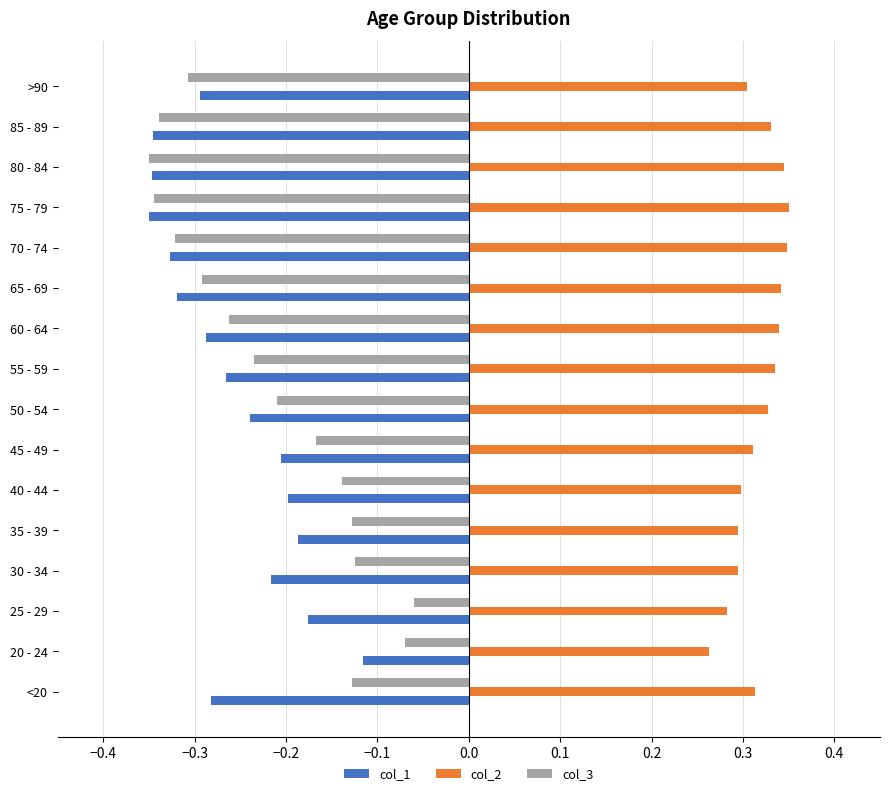

List the series in order of their peak value, lowest first.

col_1, col_3, col_2